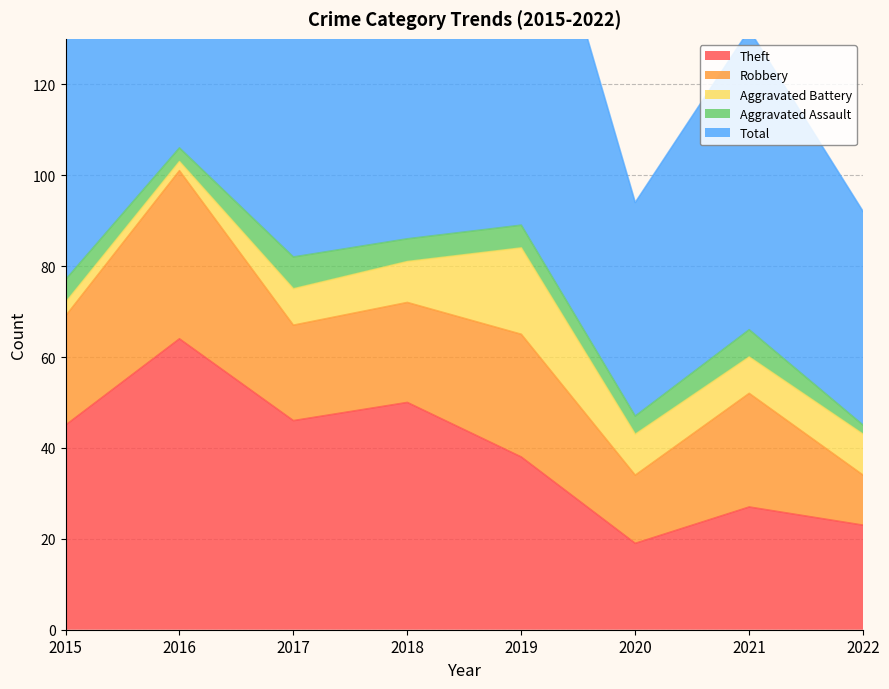

Reading right to left, what are all the values shown in this chart?

Theft: 23	27	19	38	50	46	64	45
Robbery: 11	25	15	27	22	21	37	24
Aggravated Battery: 9	8	9	19	9	8	2	3
Aggravated Assault: 2	6	4	5	5	7	3	5
Total: 47	66	47	91	88	82	106	77